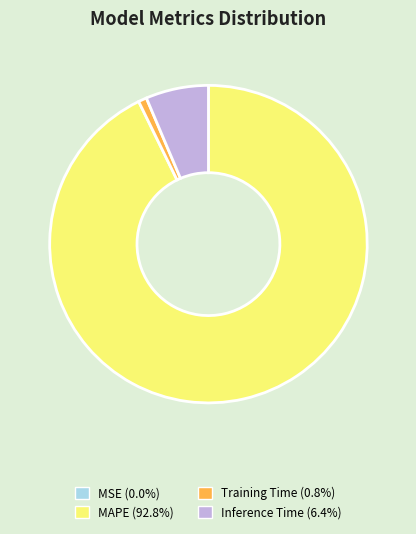

Which category has the biggest portion of the pie?

MAPE